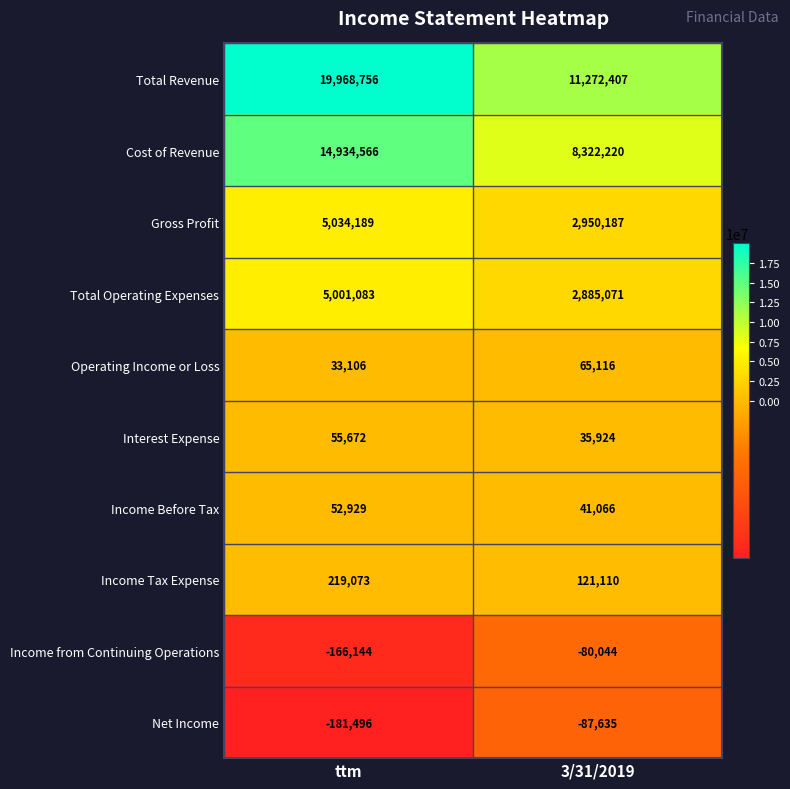

What is the total value across all series at 3/31/2019?

25525422